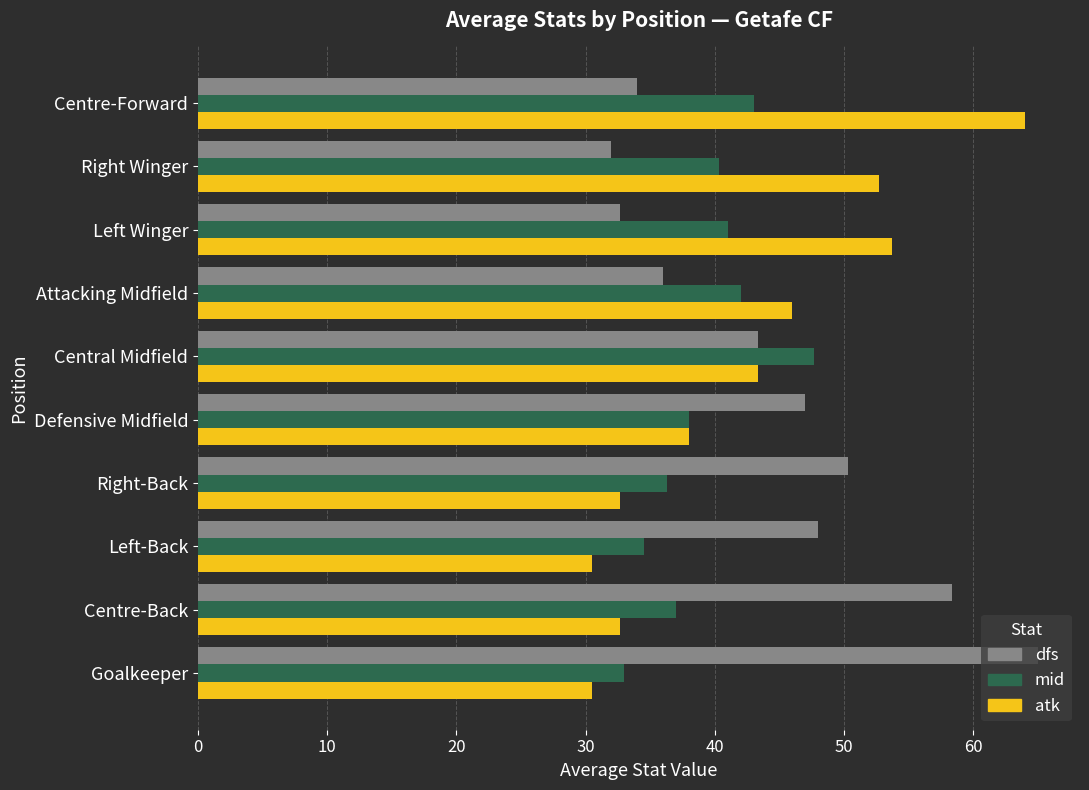

What is the difference between the maximum and minimum values in the dfs series?

33.0